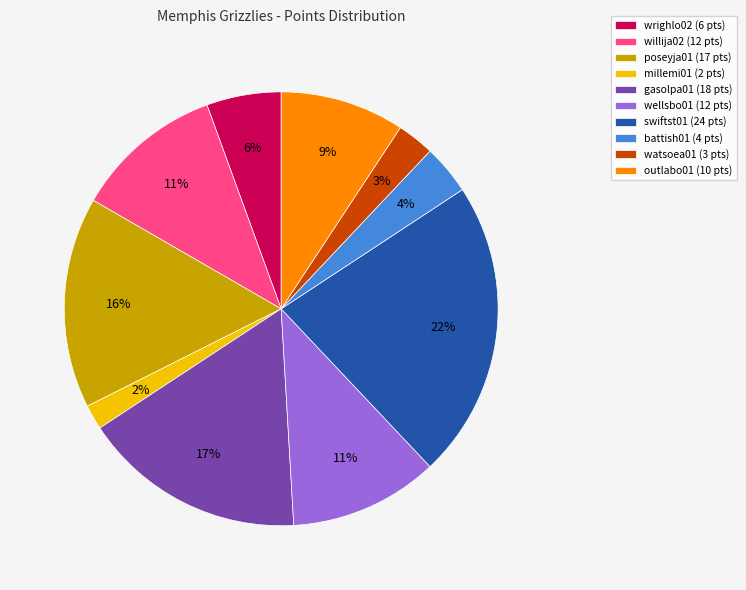

Does millemi01 account for over 50% of the chart?

No